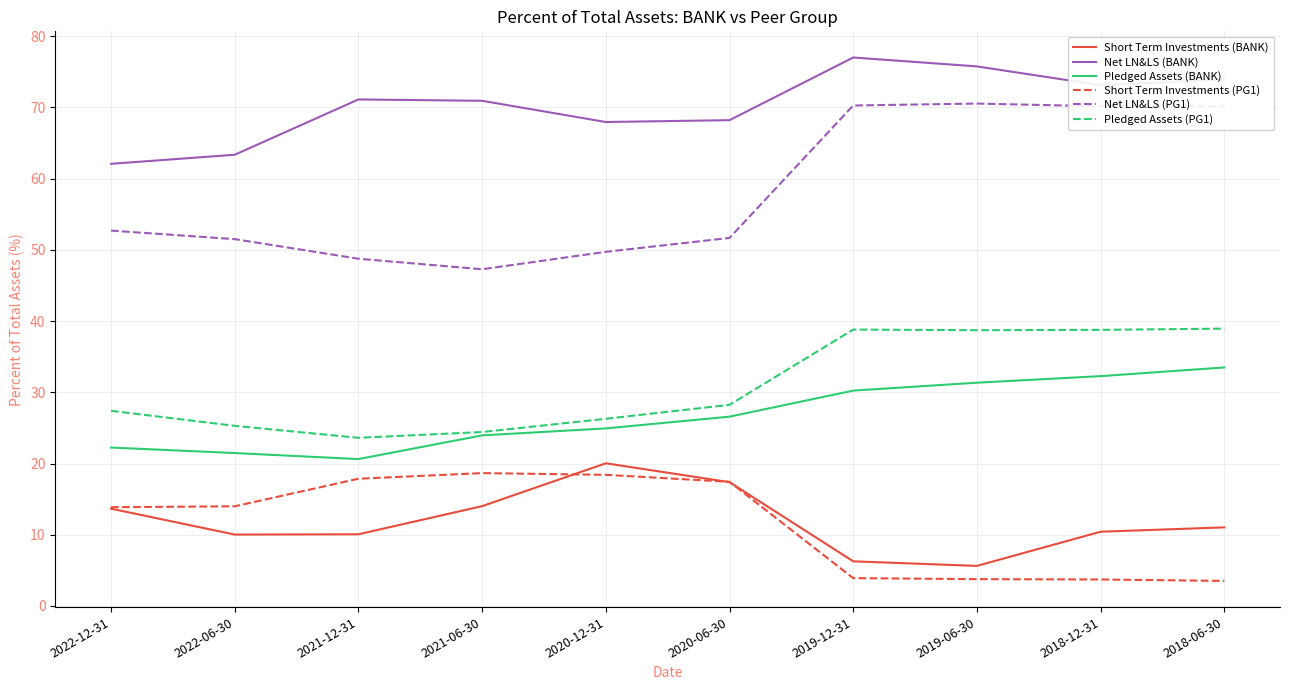

Which series has the largest total across all categories?

Net LN&LS (BANK)